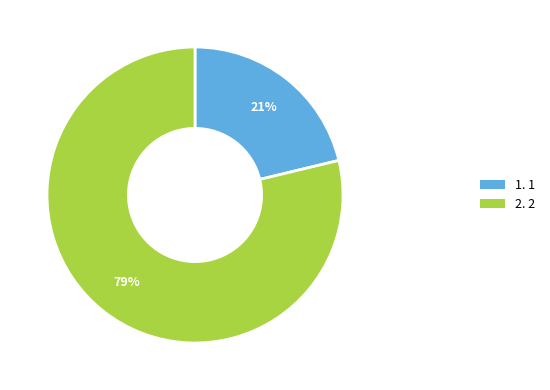

To the nearest percent, what is the difference between the largest and smallest slice percentages?

58%